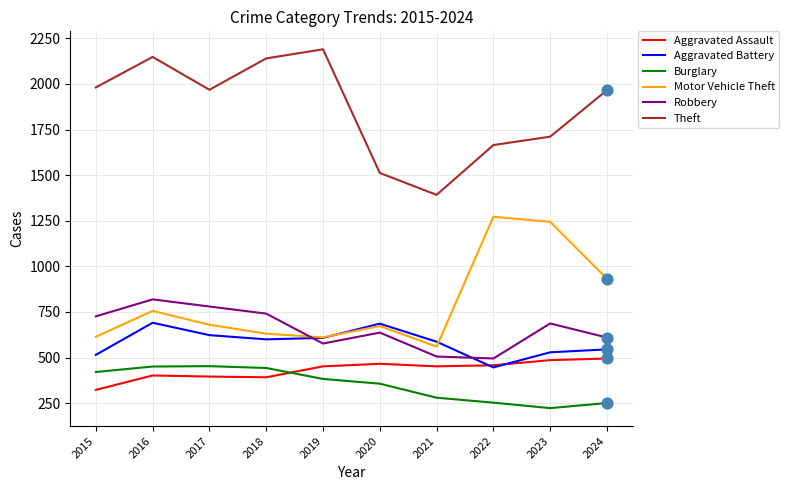

Which series has the widest spread of values?

Theft